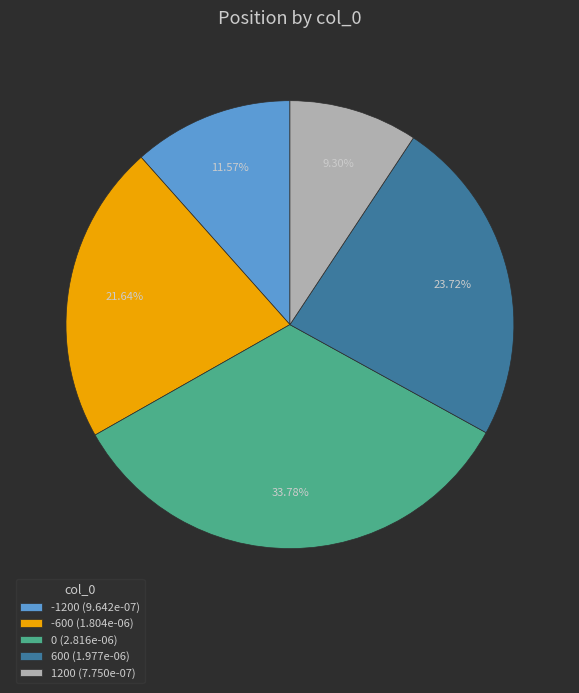

Combined, what portion of the pie is -600 and 0?

55.4%